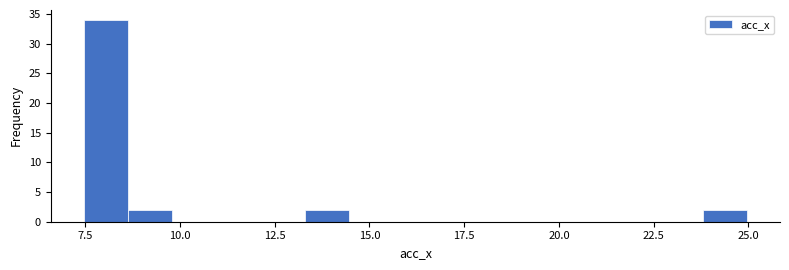

Read against the x-axis, roughly where is the centre of the tallest bar?

8.0